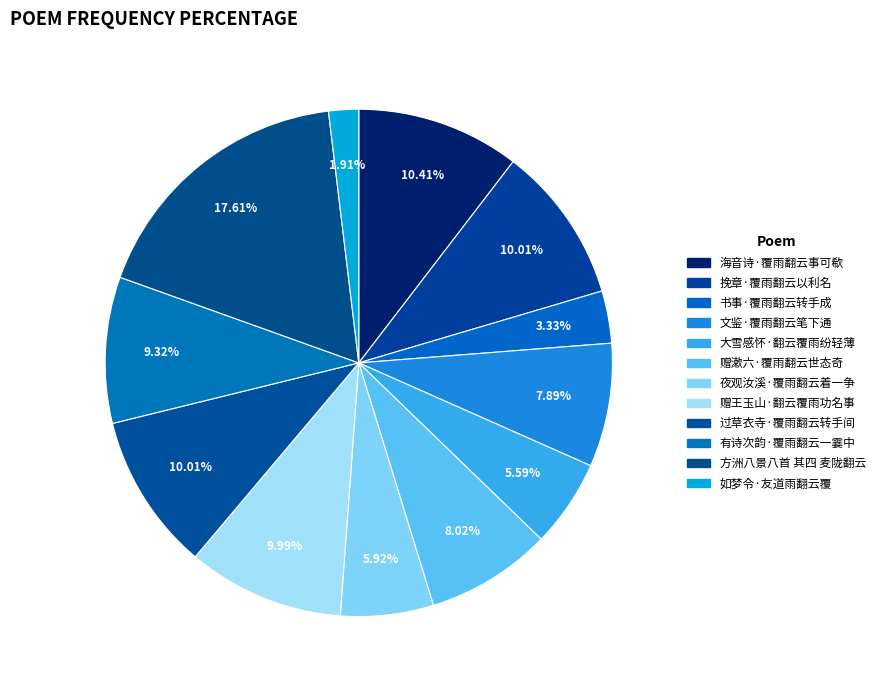

What percentage is NOT represented by 赠王玉山·翻云覆雨功名事?

90.0%